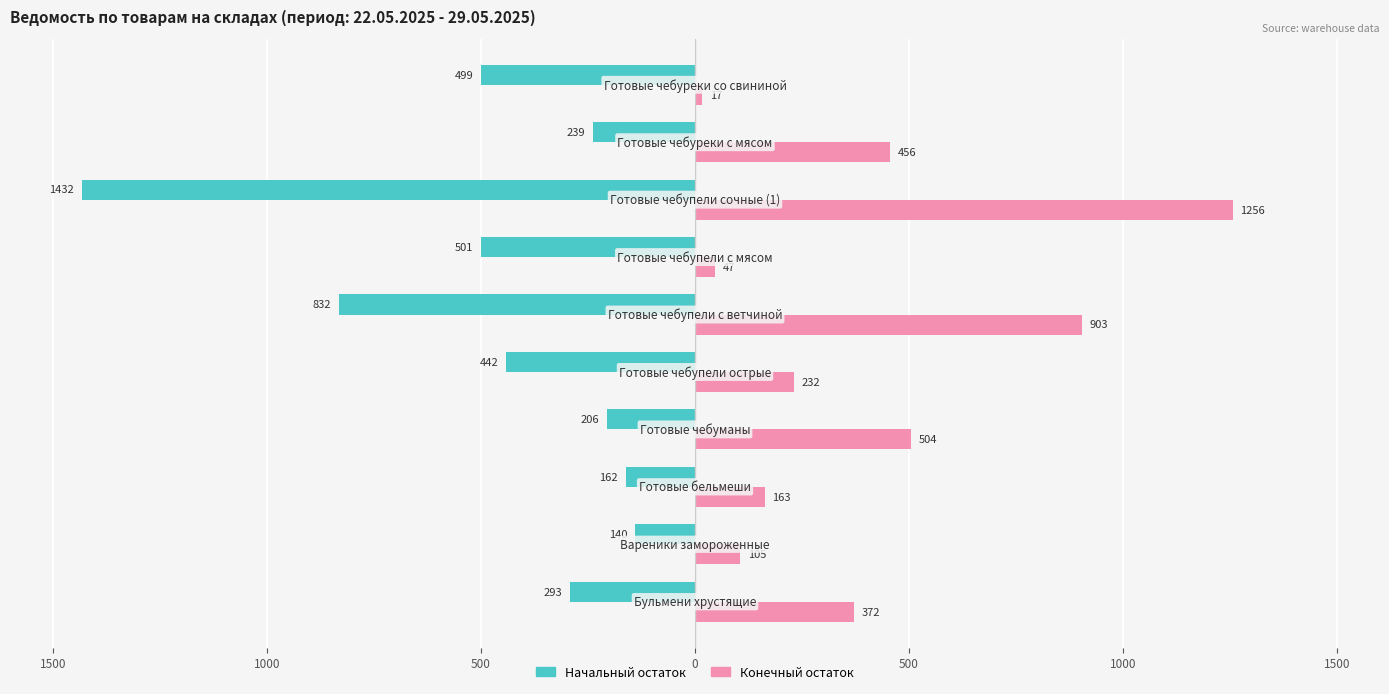

What are all the series names shown in the legend?

Начальный остаток, Конечный остаток